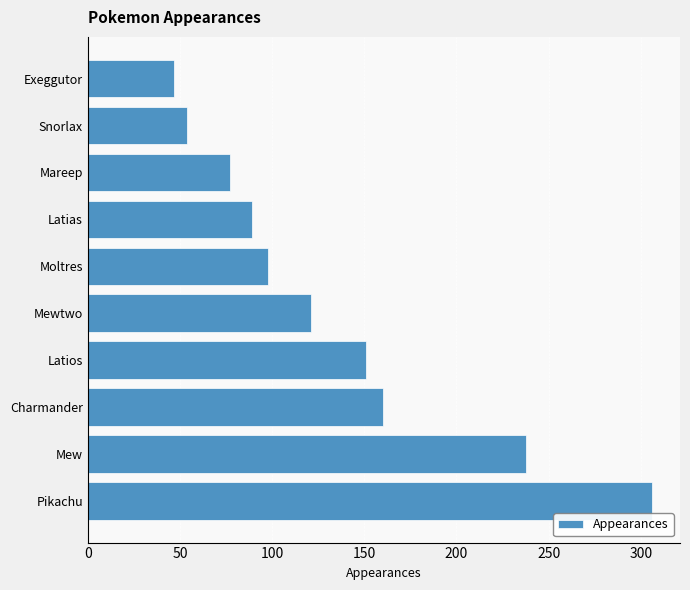

Reading bottom to top, transcribe all the data shown in this chart.

306	238	160	151	121	98	89	77	54	47